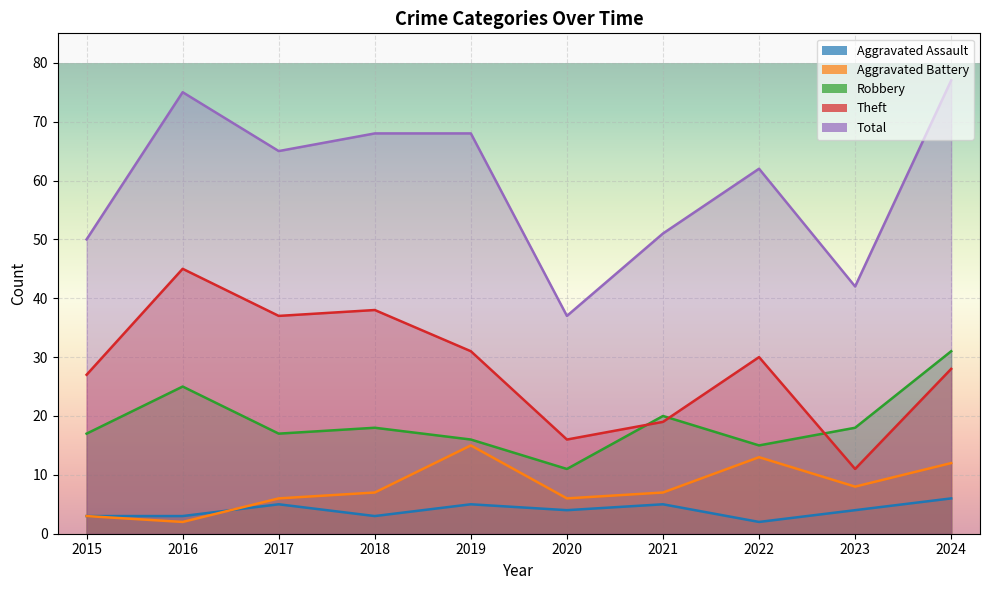

Count the number of data series in this chart.

5